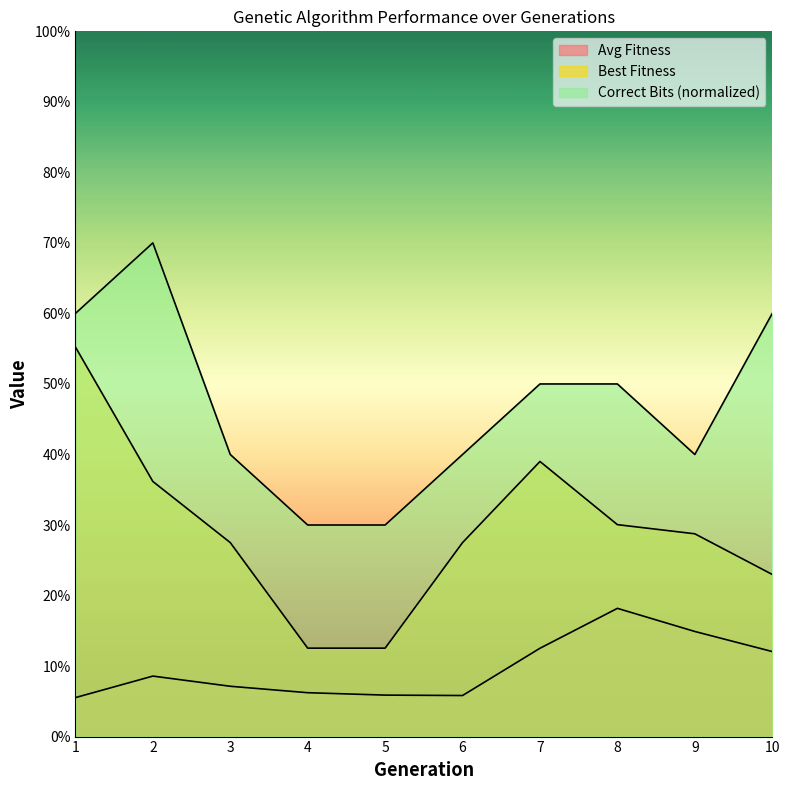

Does the chart have visible grid lines?

No